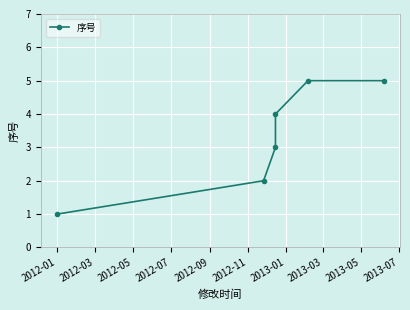

How many lines are shown in the chart?

1